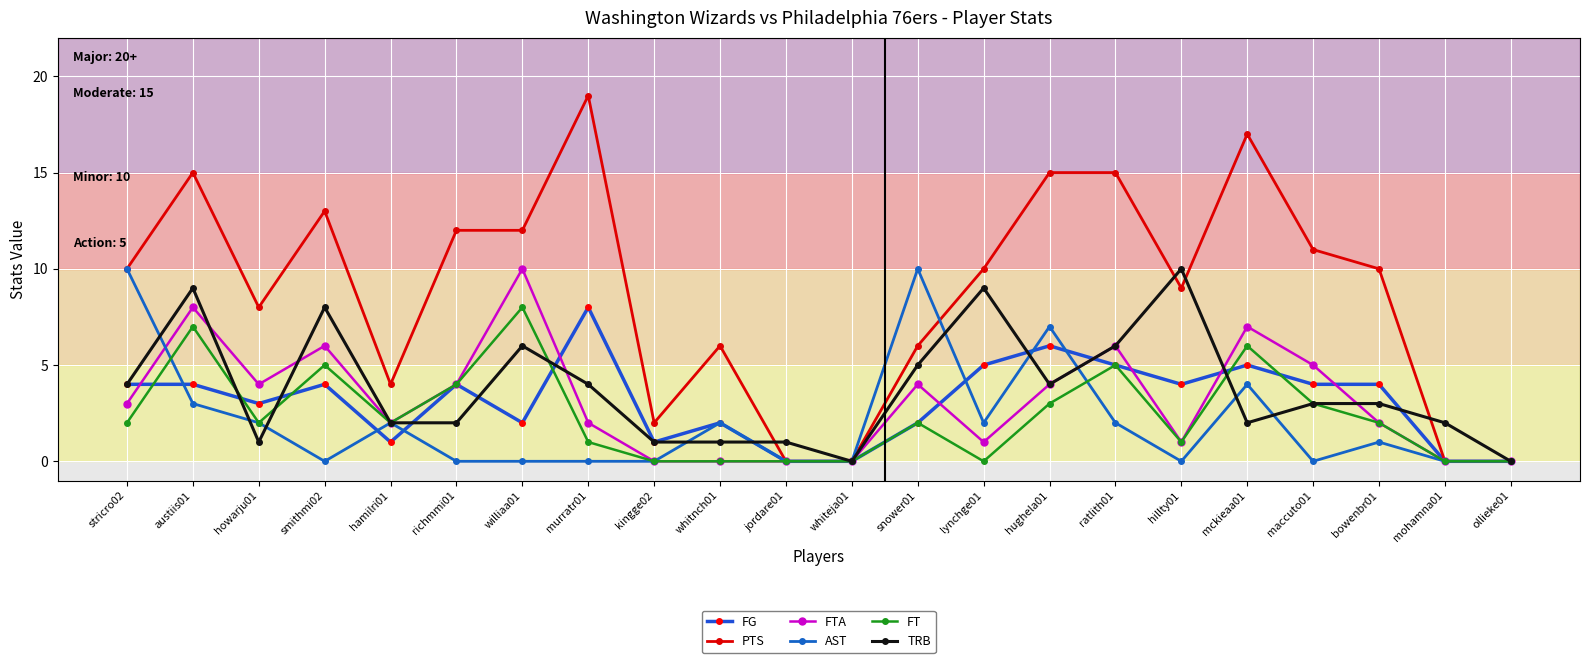

Where does the AST series first go above 1?

stricro02